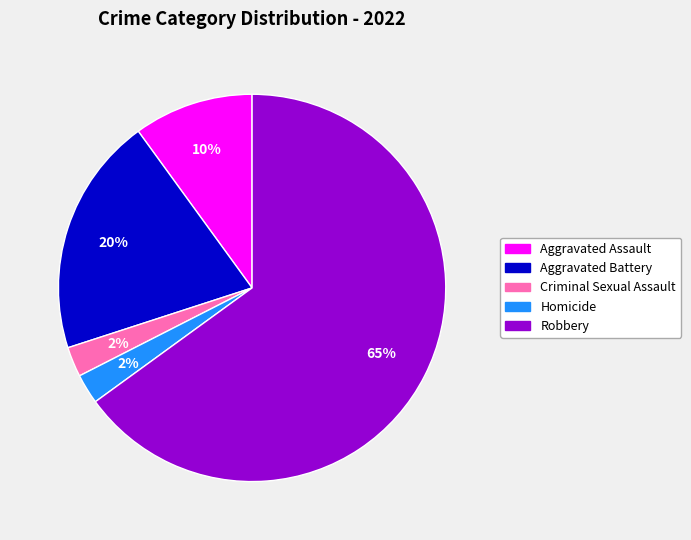

To the nearest percent, what is the average slice percentage?

20%